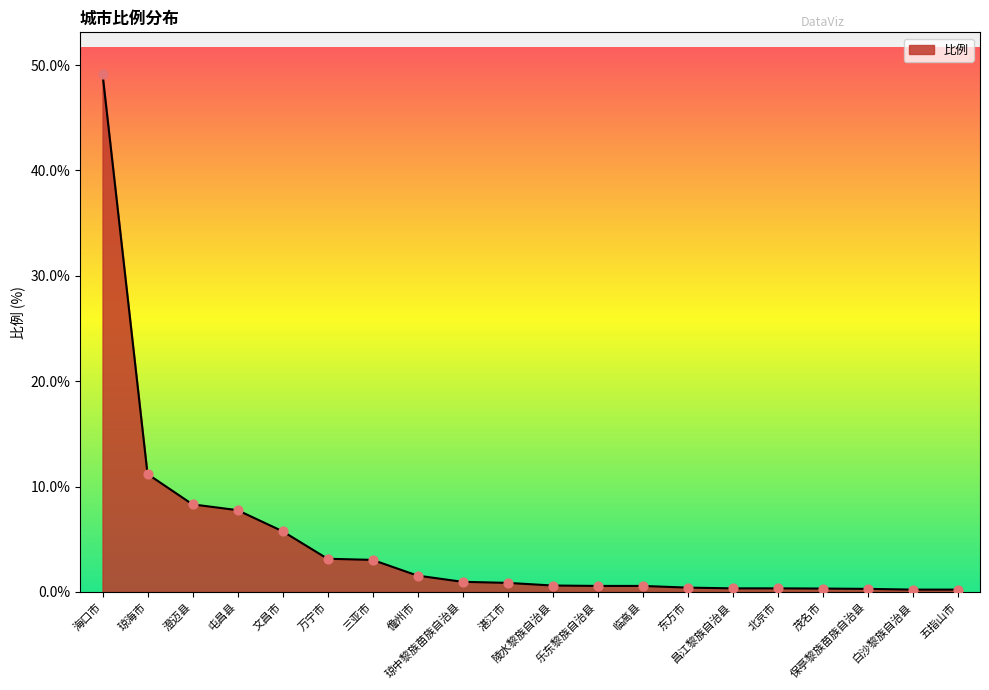

What is the change in value from 琼中黎族苗族自治县 to 北京市?

-0.6